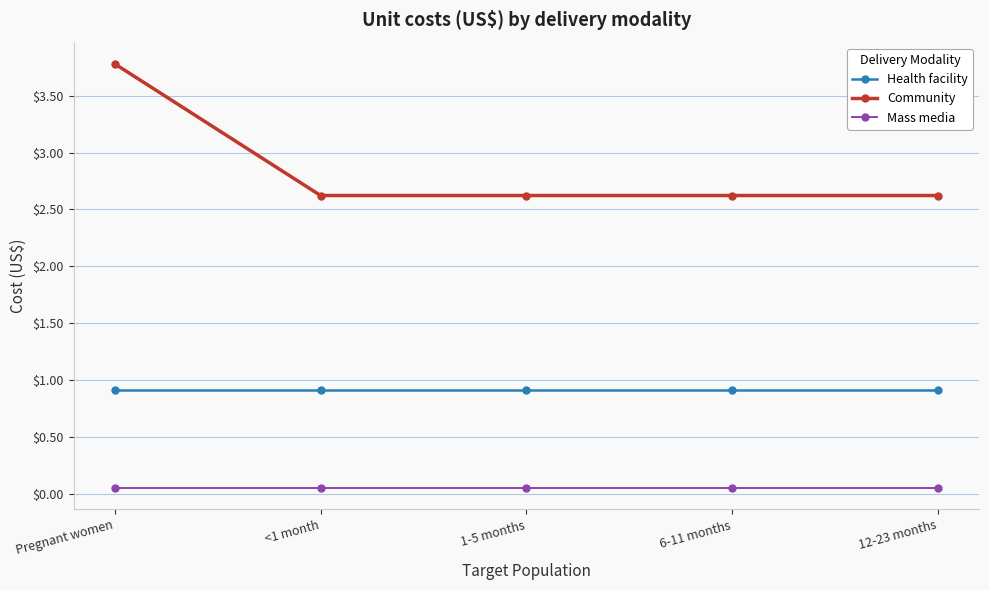

Which category has the highest value across all series?

Pregnant women